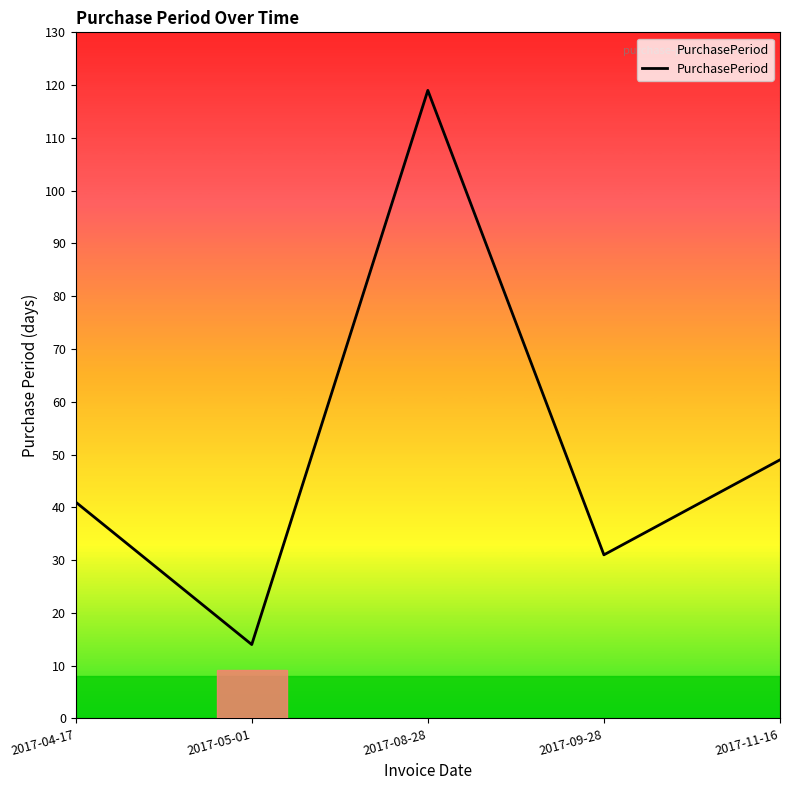

At which category does the chart reach its peak across all series?

2017-08-28